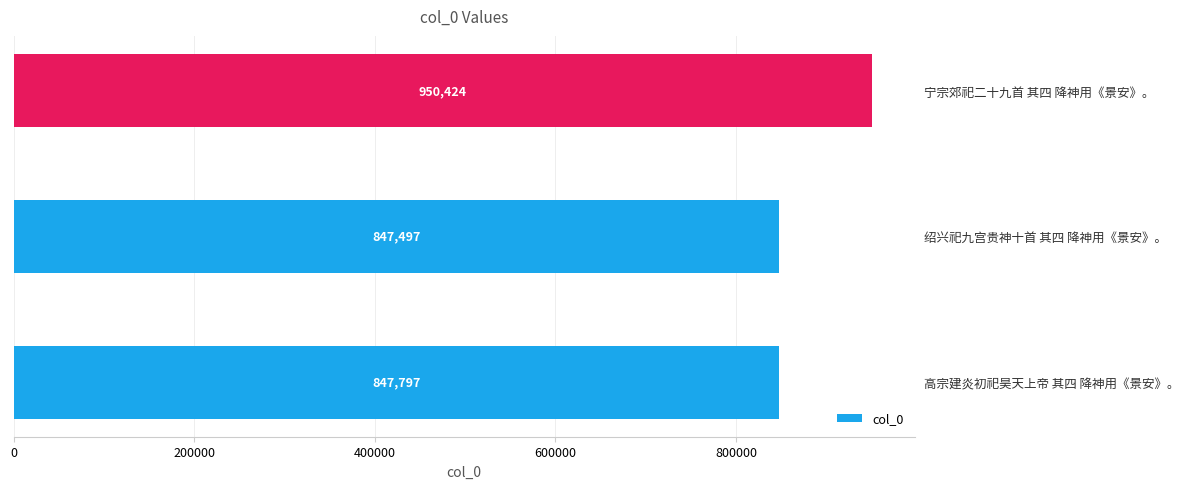

List the labels in order of value, largest first.

宁宗郊祀二十九首 其四 降神用《景安》。, 高宗建炎初祀昊天上帝 其四 降神用《景安》。, 绍兴祀九宫贵神十首 其四 降神用《景安》。